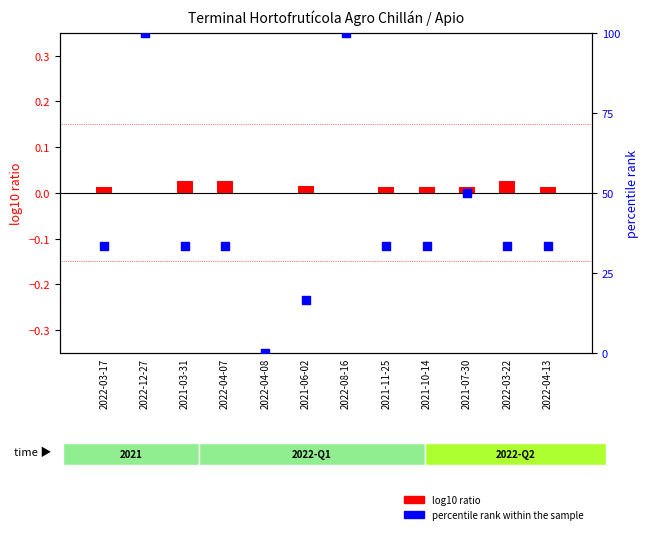

Is the value of percentile rank within the sample at 2022-04-08 greater than the value of log10 ratio at 2022-08-16?

No